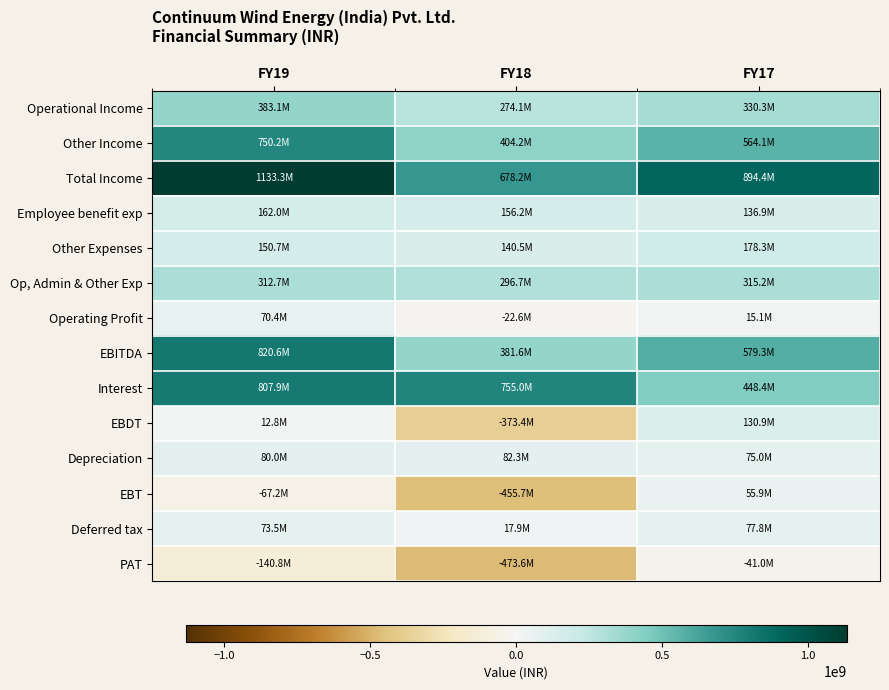

Rank the series by their maximum value, from lowest to highest.

PAT, EBT, Operating Profit, Deferred tax, Depreciation, EBDT, Employee benefit exp, Other Expenses, Op, Admin & Other Exp, Operational Income, Other Income, Interest, EBITDA, Total Income